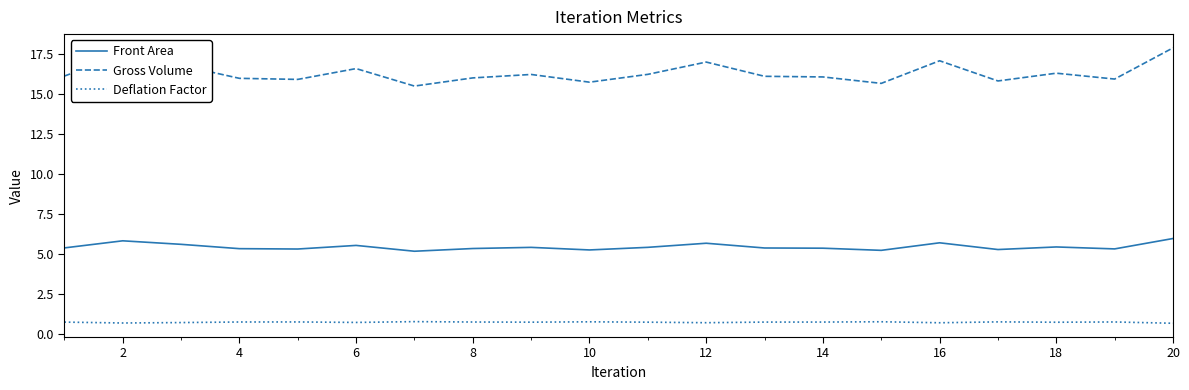

Which series has the widest spread of values?

Gross Volume